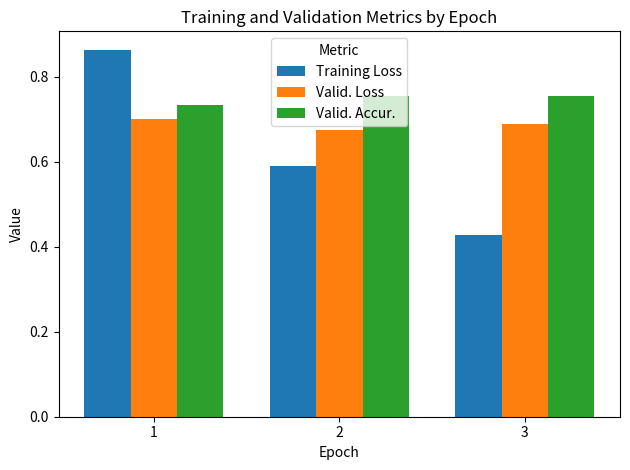

Which series changed the most between 1 and 3?

Training Loss